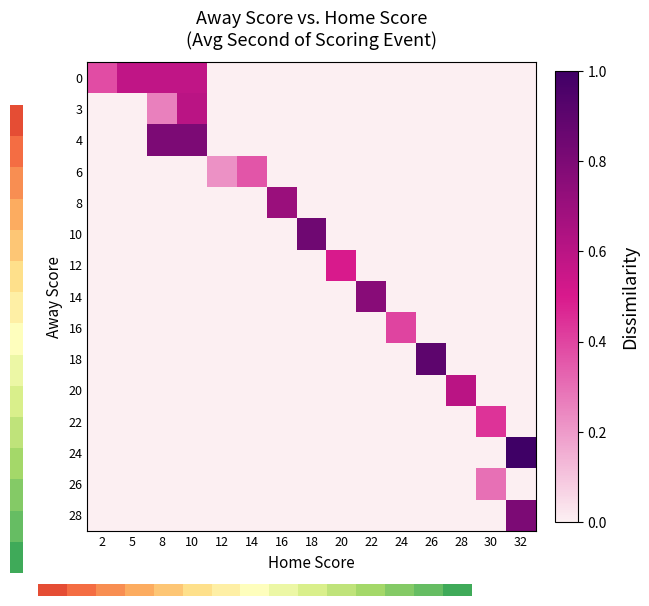

Reading right to left, transcribe all the data shown in this chart.

0: 32=0.0	30=0.0	28=0.0	26=0.0	24=0.0	22=0.0	20=0.0	18=0.0	16=0.0	14=0.0	12=0.0	10=0.6	8=0.6	5=0.6	2=0.4
3: 32=0.0	30=0.0	28=0.0	26=0.0	24=0.0	22=0.0	20=0.0	18=0.0	16=0.0	14=0.0	12=0.0	10=0.6	8=0.3	5=0.0	2=0.0
4: 32=0.0	30=0.0	28=0.0	26=0.0	24=0.0	22=0.0	20=0.0	18=0.0	16=0.0	14=0.0	12=0.0	10=0.8	8=0.8	5=0.0	2=0.0
6: 32=0.0	30=0.0	28=0.0	26=0.0	24=0.0	22=0.0	20=0.0	18=0.0	16=0.0	14=0.4	12=0.2	10=0.0	8=0.0	5=0.0	2=0.0
8: 32=0.0	30=0.0	28=0.0	26=0.0	24=0.0	22=0.0	20=0.0	18=0.0	16=0.7	14=0.0	12=0.0	10=0.0	8=0.0	5=0.0	2=0.0
10: 32=0.0	30=0.0	28=0.0	26=0.0	24=0.0	22=0.0	20=0.0	18=0.8	16=0.0	14=0.0	12=0.0	10=0.0	8=0.0	5=0.0	2=0.0
12: 32=0.0	30=0.0	28=0.0	26=0.0	24=0.0	22=0.0	20=0.5	18=0.0	16=0.0	14=0.0	12=0.0	10=0.0	8=0.0	5=0.0	2=0.0
14: 32=0.0	30=0.0	28=0.0	26=0.0	24=0.0	22=0.8	20=0.0	18=0.0	16=0.0	14=0.0	12=0.0	10=0.0	8=0.0	5=0.0	2=0.0
16: 32=0.0	30=0.0	28=0.0	26=0.0	24=0.4	22=0.0	20=0.0	18=0.0	16=0.0	14=0.0	12=0.0	10=0.0	8=0.0	5=0.0	2=0.0
18: 32=0.0	30=0.0	28=0.0	26=0.9	24=0.0	22=0.0	20=0.0	18=0.0	16=0.0	14=0.0	12=0.0	10=0.0	8=0.0	5=0.0	2=0.0
20: 32=0.0	30=0.0	28=0.6	26=0.0	24=0.0	22=0.0	20=0.0	18=0.0	16=0.0	14=0.0	12=0.0	10=0.0	8=0.0	5=0.0	2=0.0
22: 32=0.0	30=0.4	28=0.0	26=0.0	24=0.0	22=0.0	20=0.0	18=0.0	16=0.0	14=0.0	12=0.0	10=0.0	8=0.0	5=0.0	2=0.0
24: 32=1.0	30=0.0	28=0.0	26=0.0	24=0.0	22=0.0	20=0.0	18=0.0	16=0.0	14=0.0	12=0.0	10=0.0	8=0.0	5=0.0	2=0.0
26: 32=0.0	30=0.3	28=0.0	26=0.0	24=0.0	22=0.0	20=0.0	18=0.0	16=0.0	14=0.0	12=0.0	10=0.0	8=0.0	5=0.0	2=0.0
28: 32=0.8	30=0.0	28=0.0	26=0.0	24=0.0	22=0.0	20=0.0	18=0.0	16=0.0	14=0.0	12=0.0	10=0.0	8=0.0	5=0.0	2=0.0